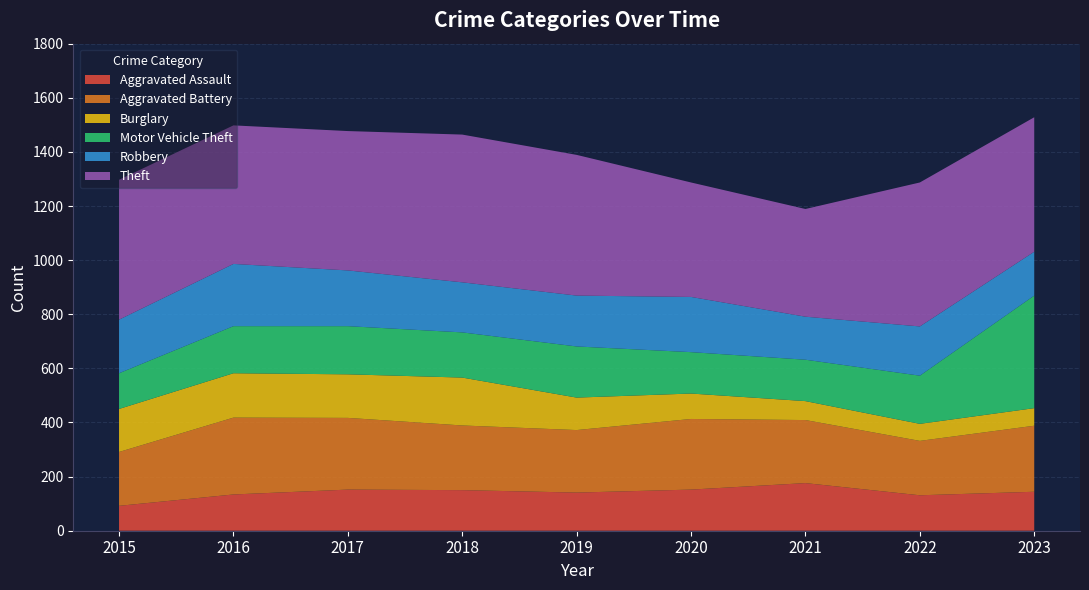

Reading left to right, extract all data points from this chart.

Aggravated Assault: 2015=92	2016=134	2017=152	2018=150	2019=141	2020=152	2021=176	2022=131	2023=144
Aggravated Battery: 2015=199	2016=284	2017=265	2018=239	2019=231	2020=261	2021=233	2022=201	2023=244
Burglary: 2015=159	2016=164	2017=161	2018=177	2019=120	2020=94	2021=70	2022=63	2023=65
Motor Vehicle Theft: 2015=132	2016=174	2017=178	2018=167	2019=189	2020=153	2021=153	2022=178	2023=416
Robbery: 2015=198	2016=230	2017=206	2018=185	2019=188	2020=204	2021=159	2022=182	2023=162
Theft: 2015=517	2016=512	2017=515	2018=546	2019=520	2020=423	2021=398	2022=532	2023=497